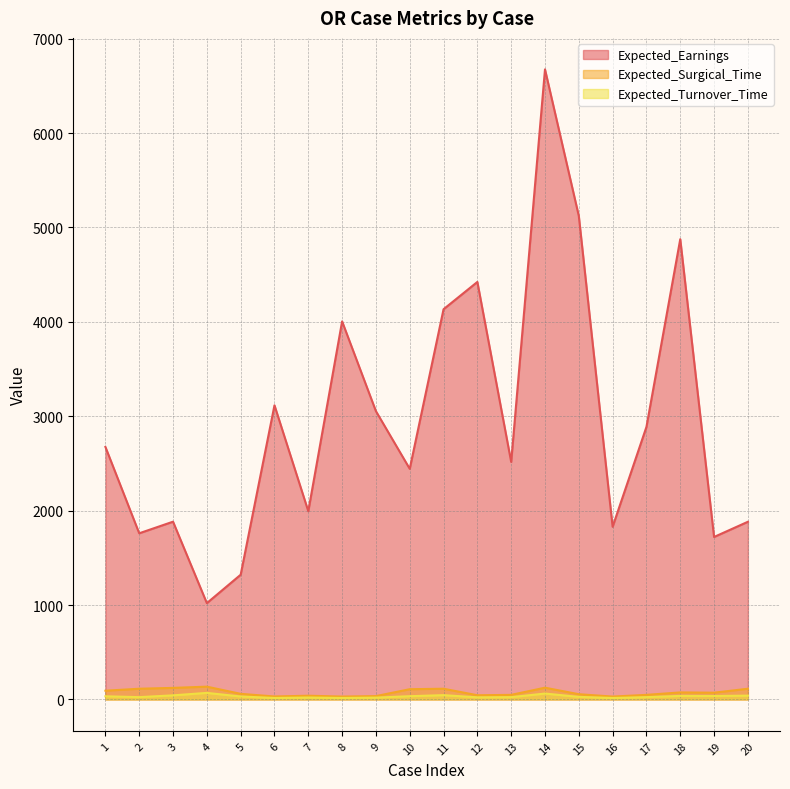

True or false: Expected_Earnings and Expected_Surgical_Time intersect in this chart.

False